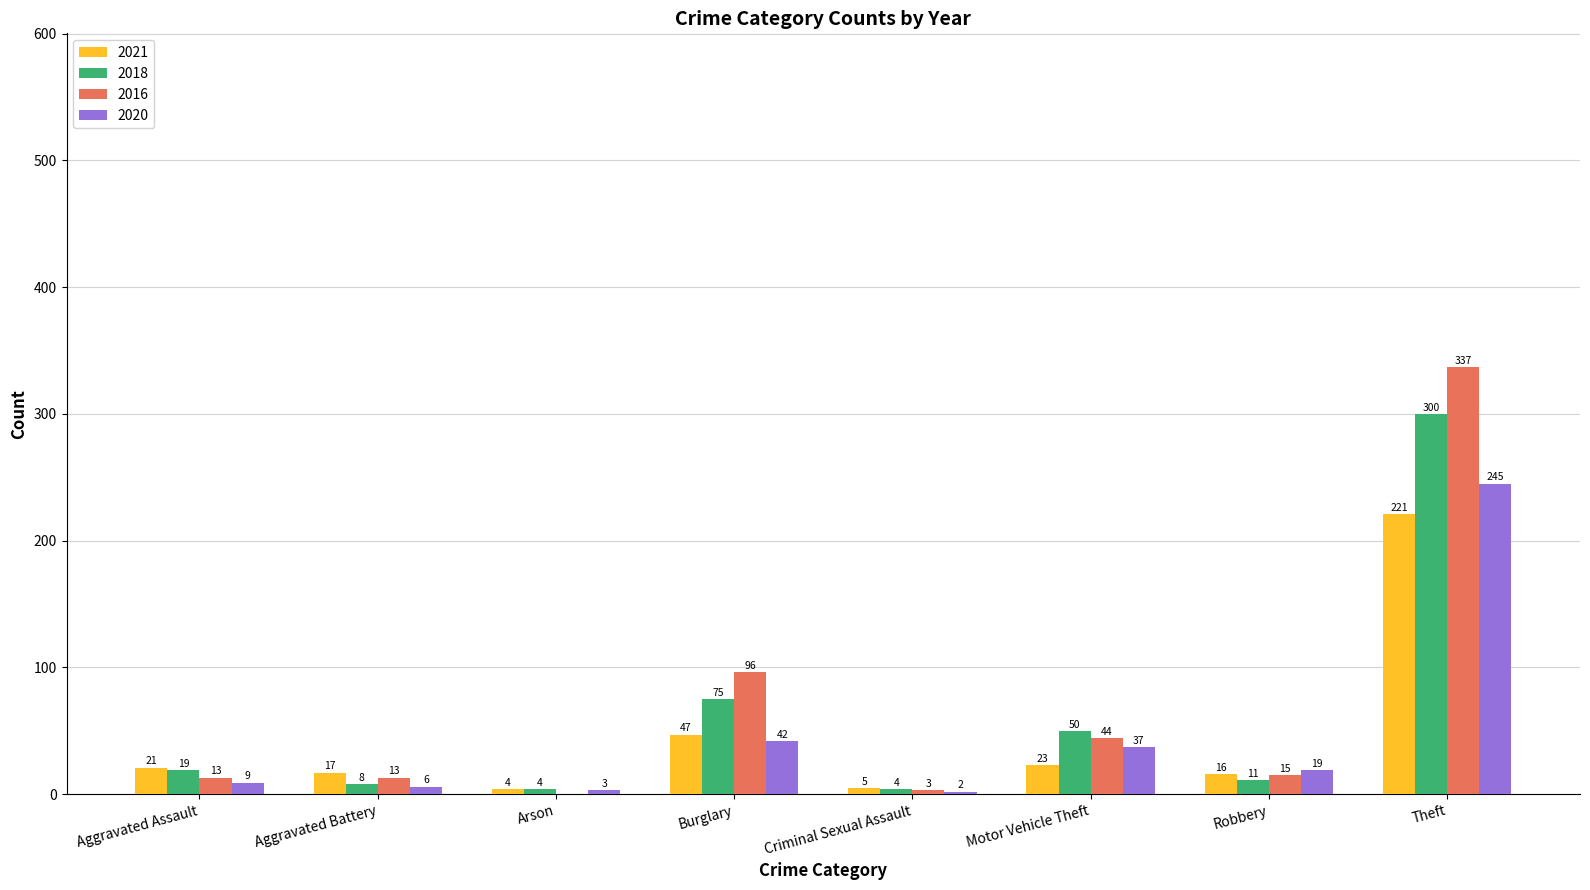

What is the greatest value displayed?

337